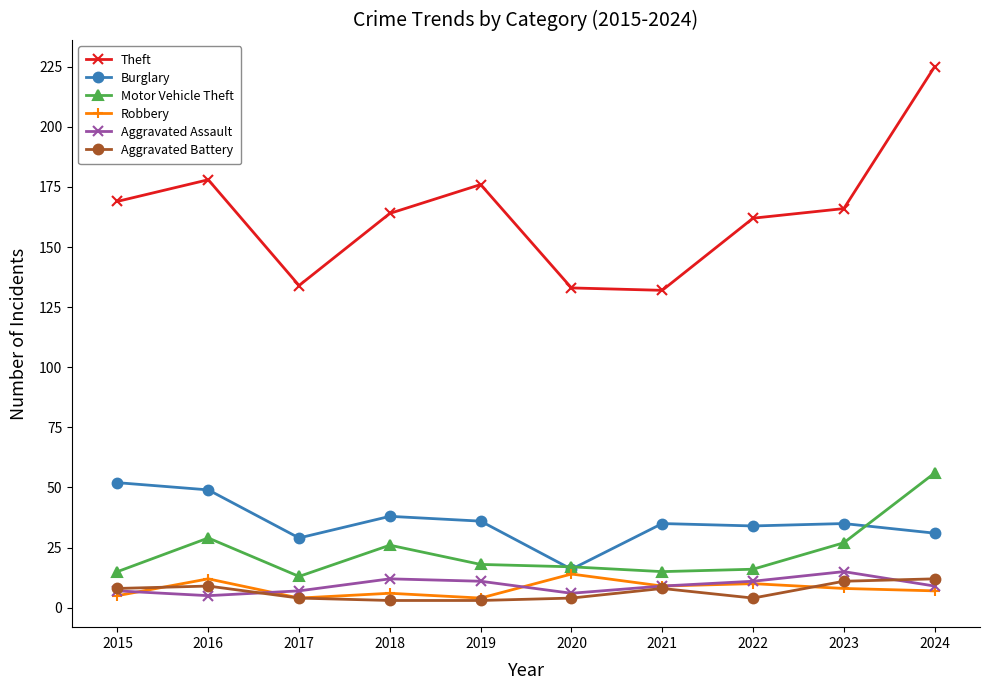

True or false: Aggravated Assault and Theft cross at least once.

False